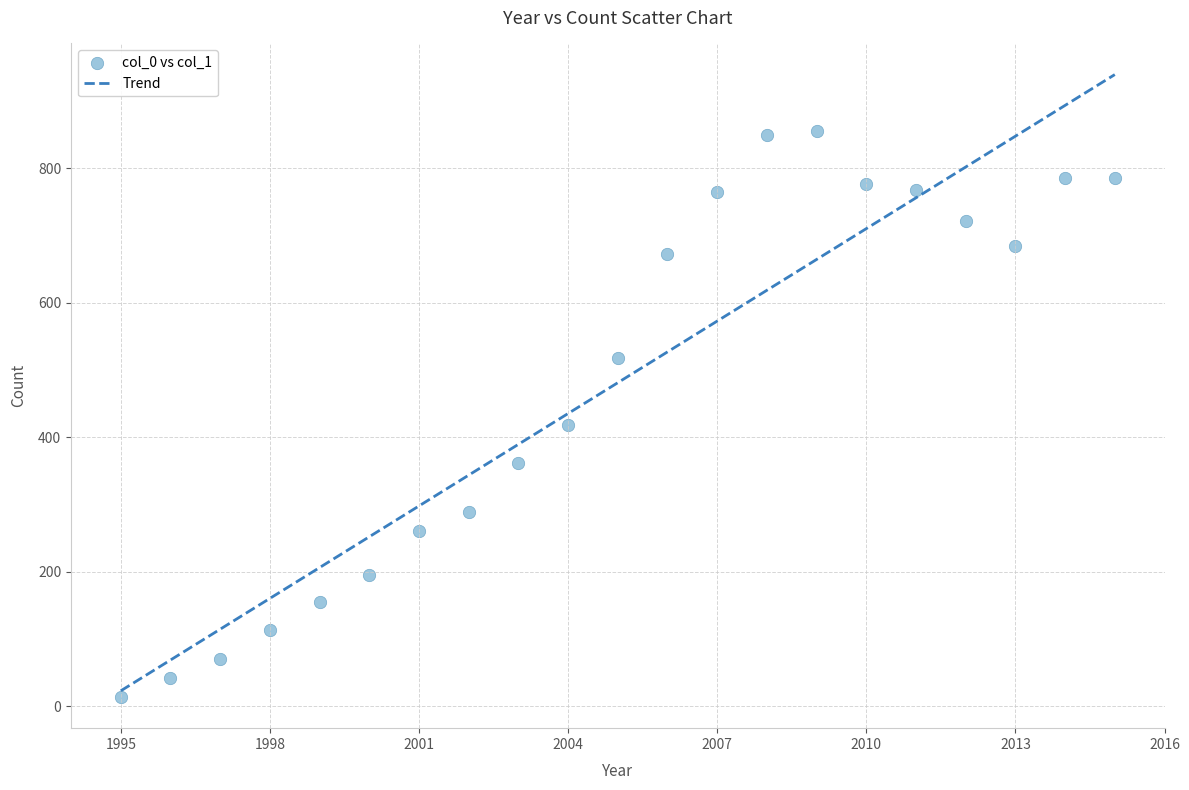

What Y value in the scatter plot is closest to 435?

418